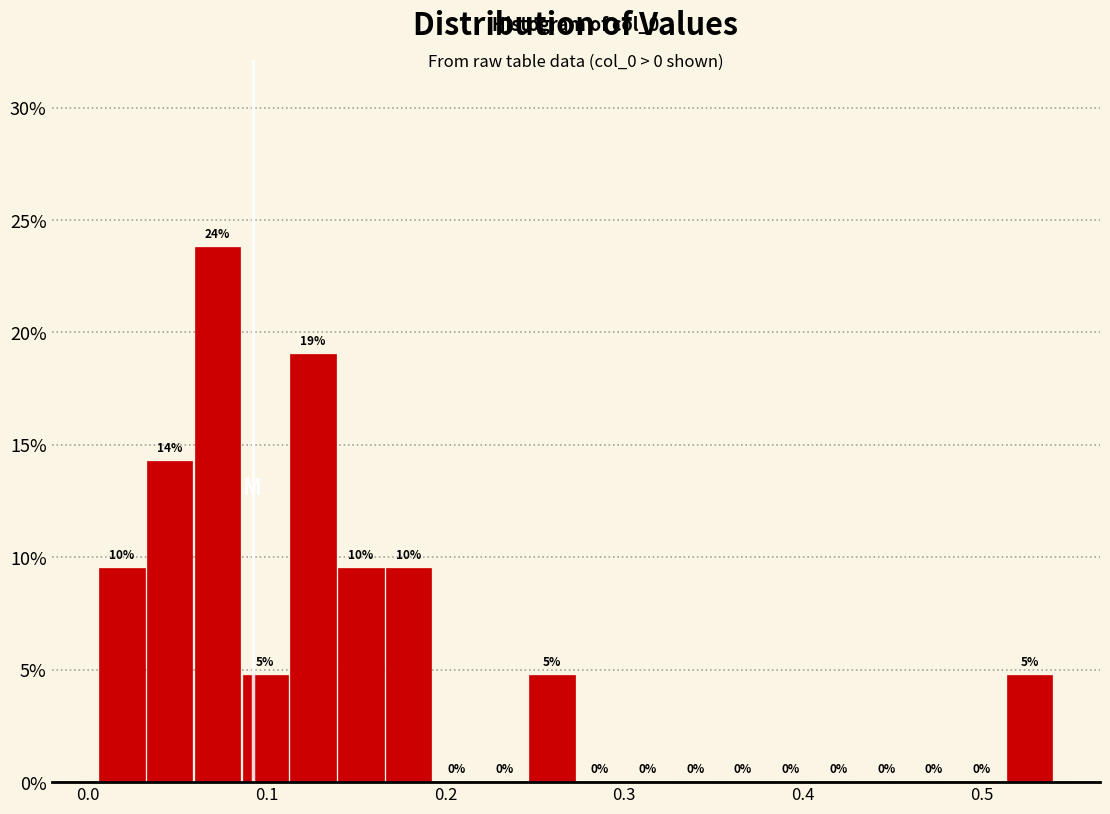

Around what value on the x-axis is the tallest bar? Give the approximate position of its centre, as read against the axis.

0.07